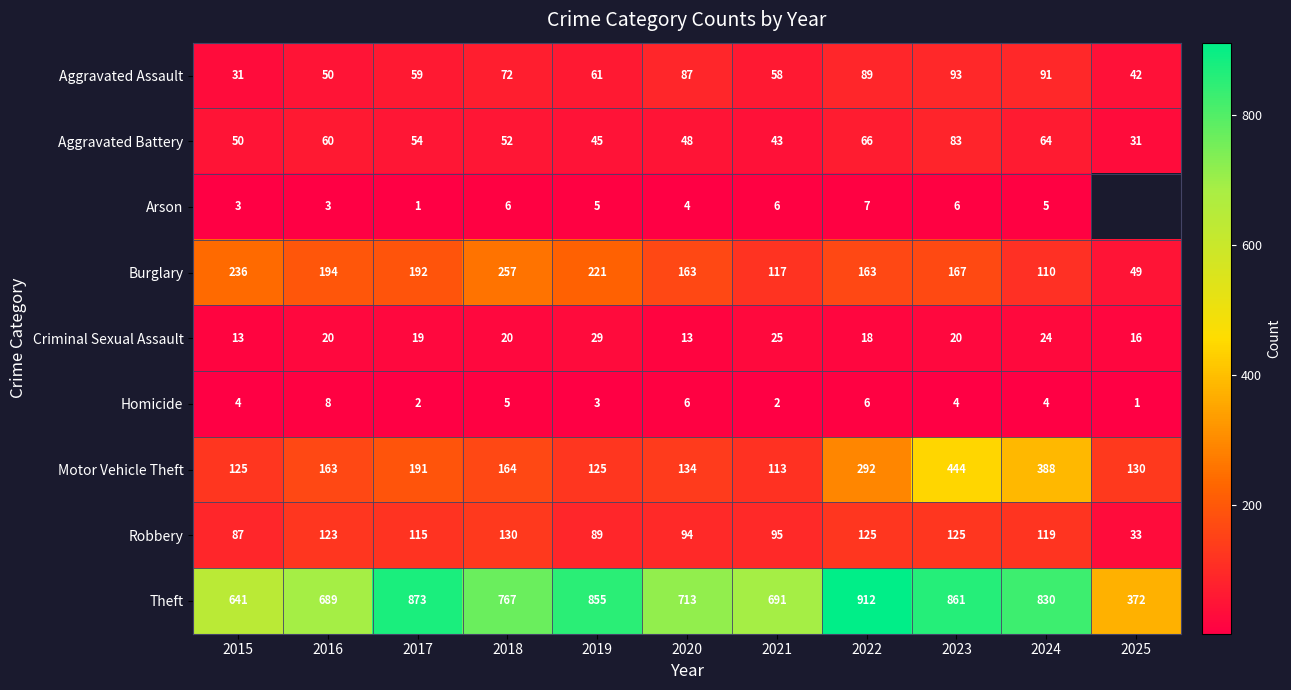

Count the number of categories in the chart.

11